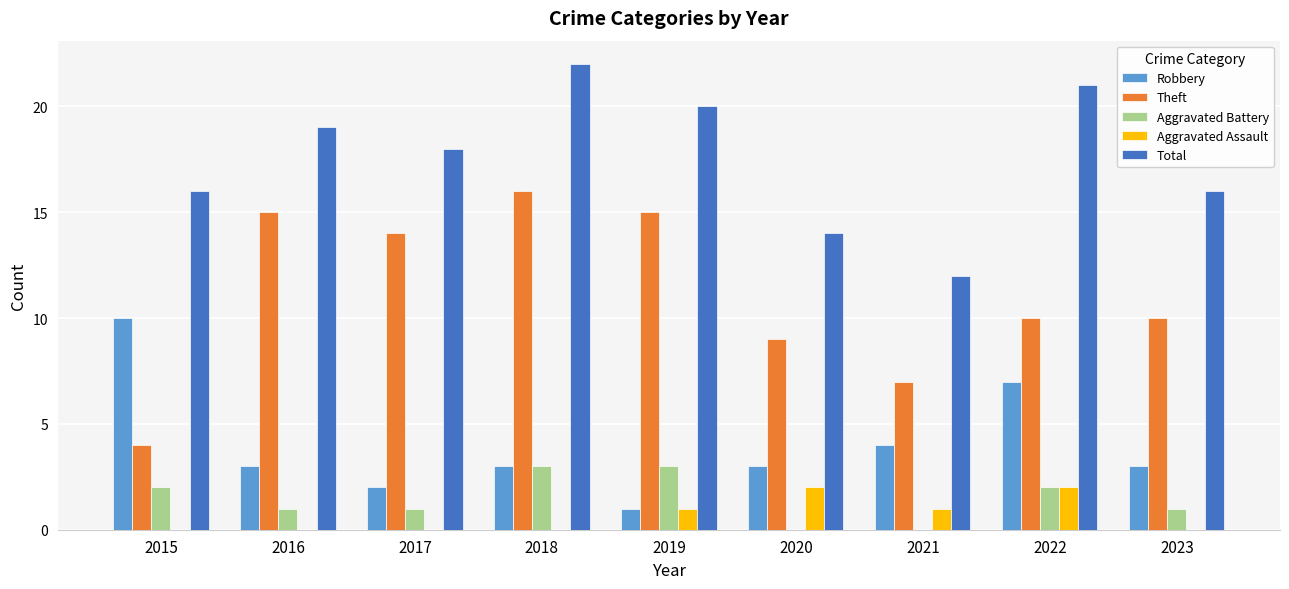

Which label corresponds to the largest value in the chart?

2018